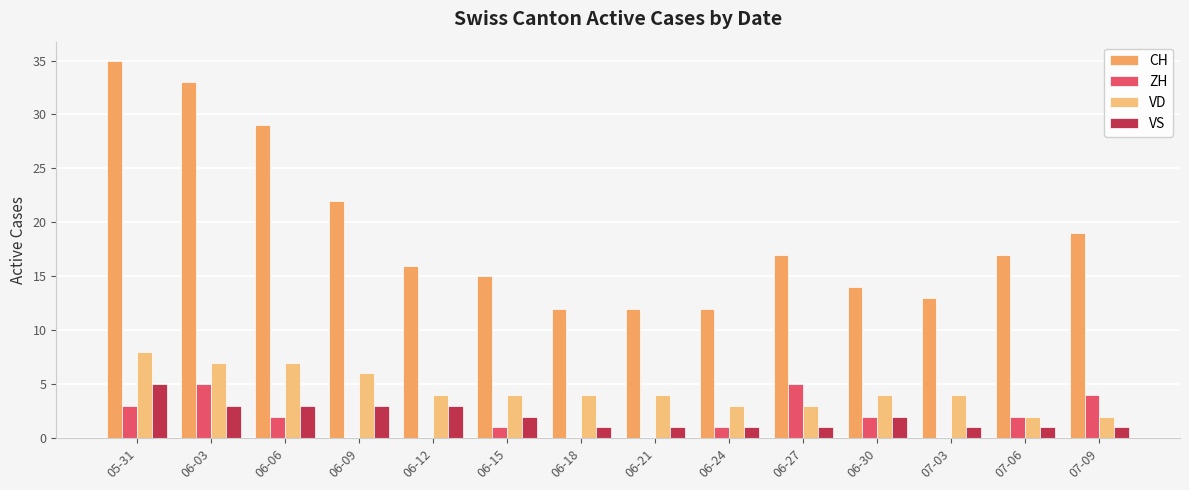

Is the value of VD at 06-06 greater than the value of CH at 06-24?

No